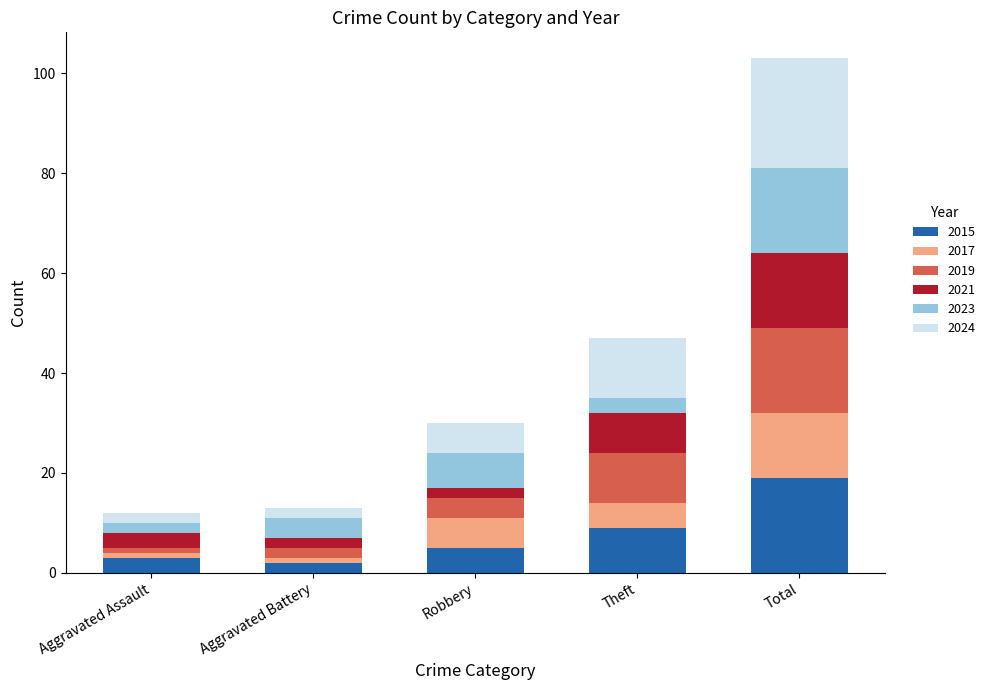

Which category has the highest value in the 2015 series?

Total